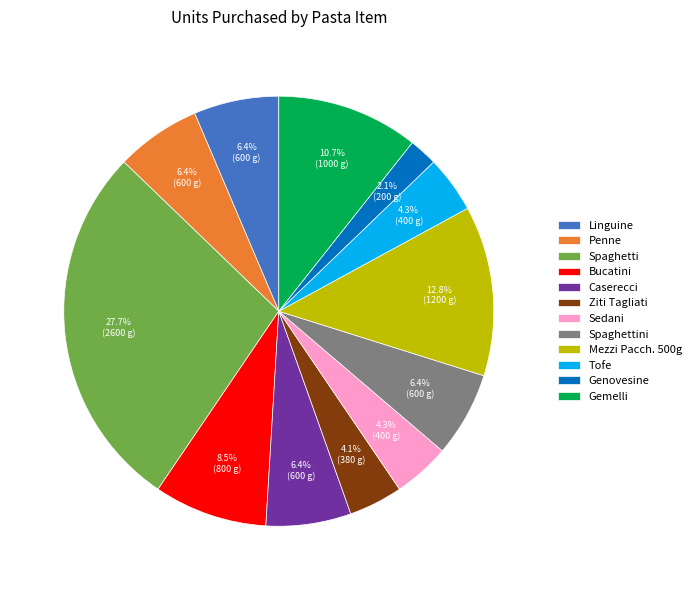

What percentage do Sedani and Bucatini together represent?

12.8%